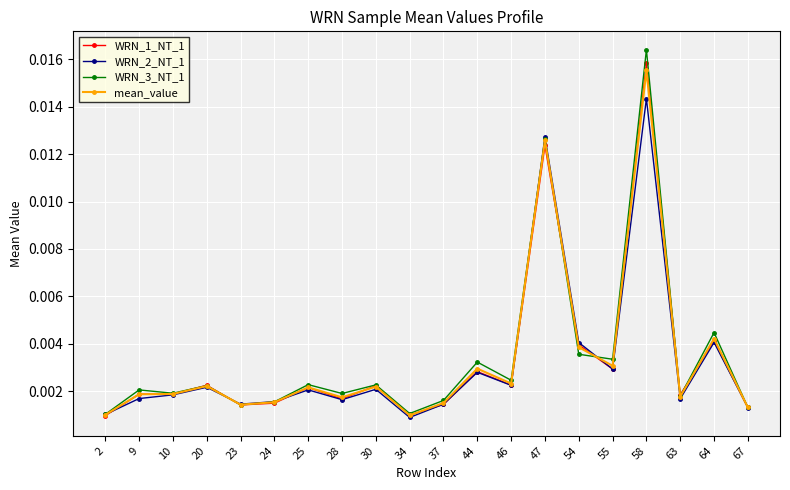

Which category has the highest value in the mean_value series?

58